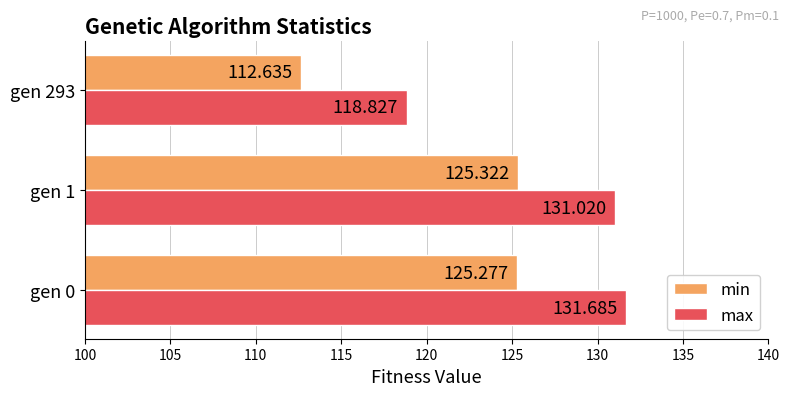

Rank the categories by max value from lowest to highest.

gen 293, gen 1, gen 0